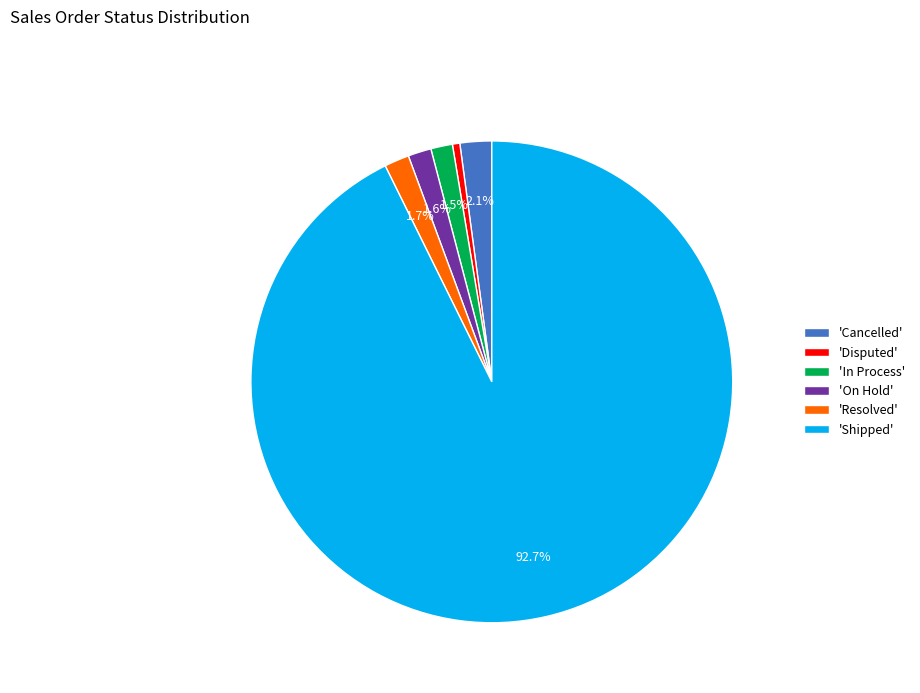

Combined, do 'On Hold' and 'Disputed' account for over 50%?

No